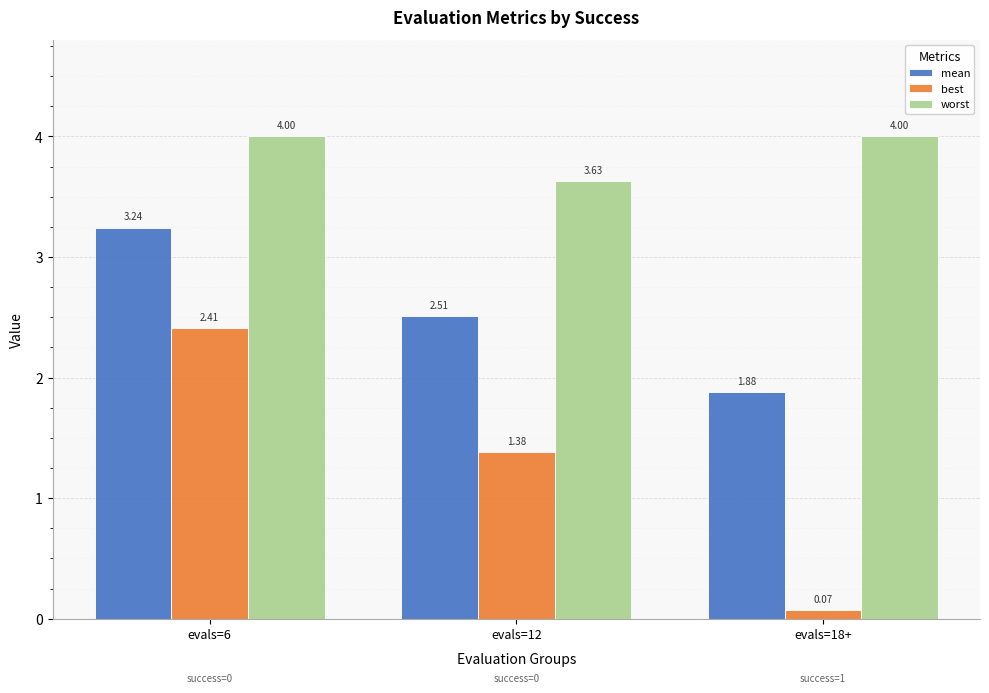

What is the label of the 2nd bar from the left?

evals=12